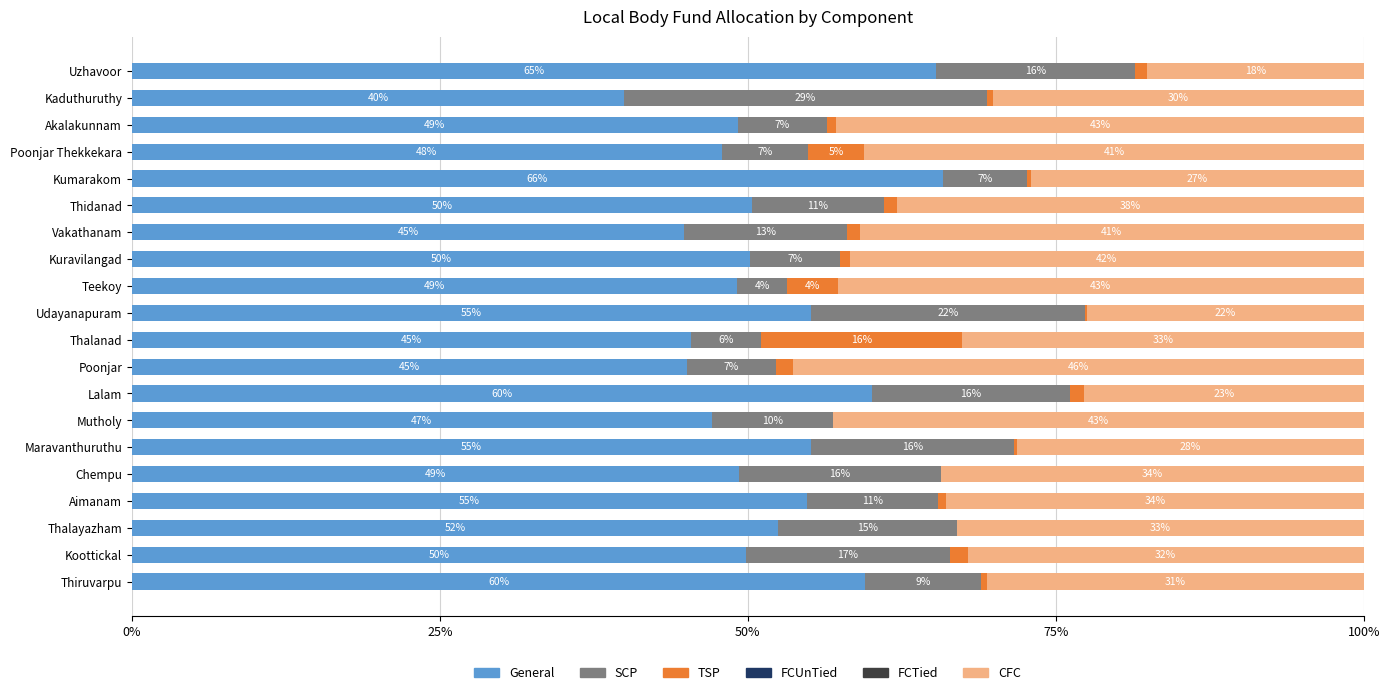

At which label does General reach its peak?

Kumarakom